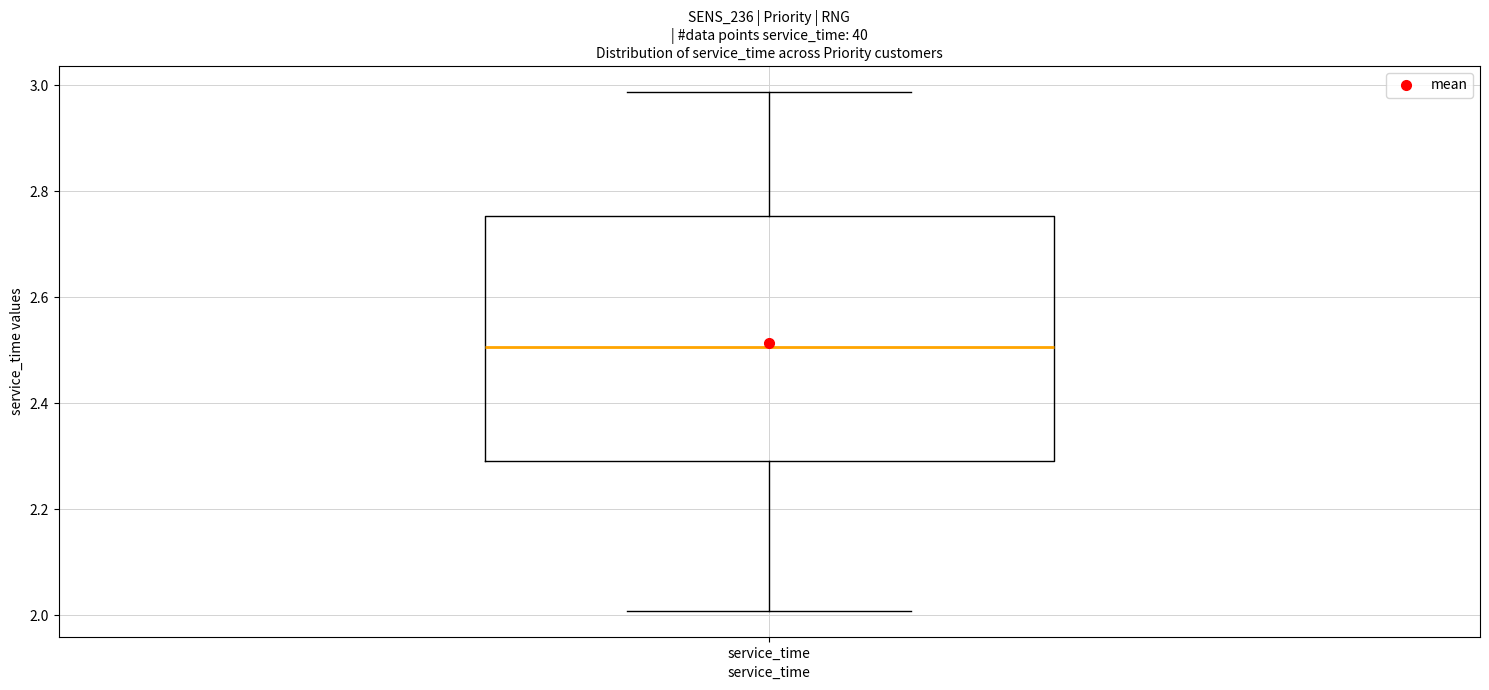

Where is the upper edge of the box for service_time on the y-axis? The values are not printed on the chart, so give them approximately, as read against the axis.

2.76